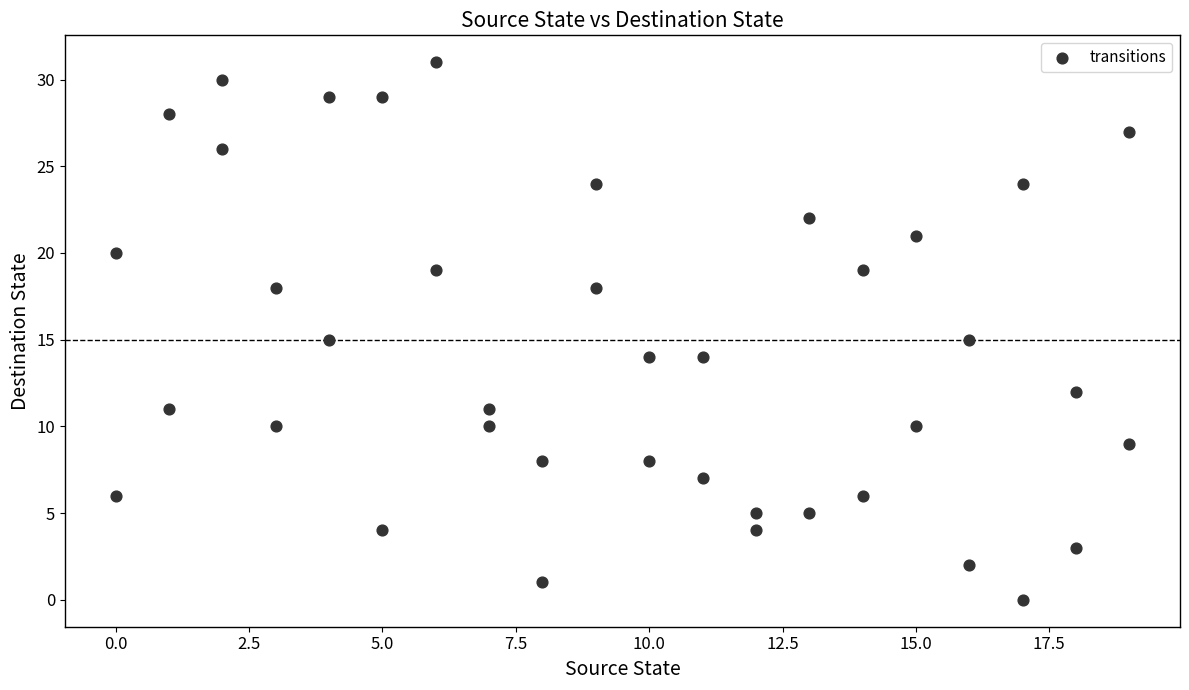

What is the range of X values (max minus min)?

19